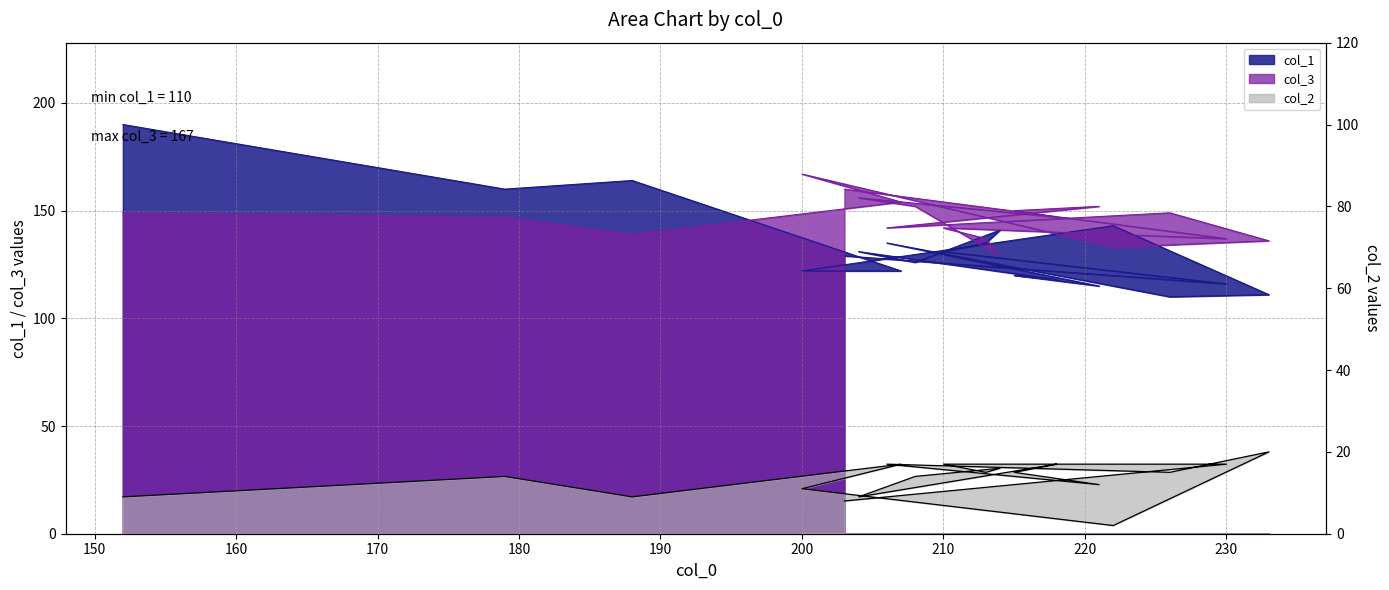

Is the value of col_3 at 206 greater than the value of col_1 at 179?

No